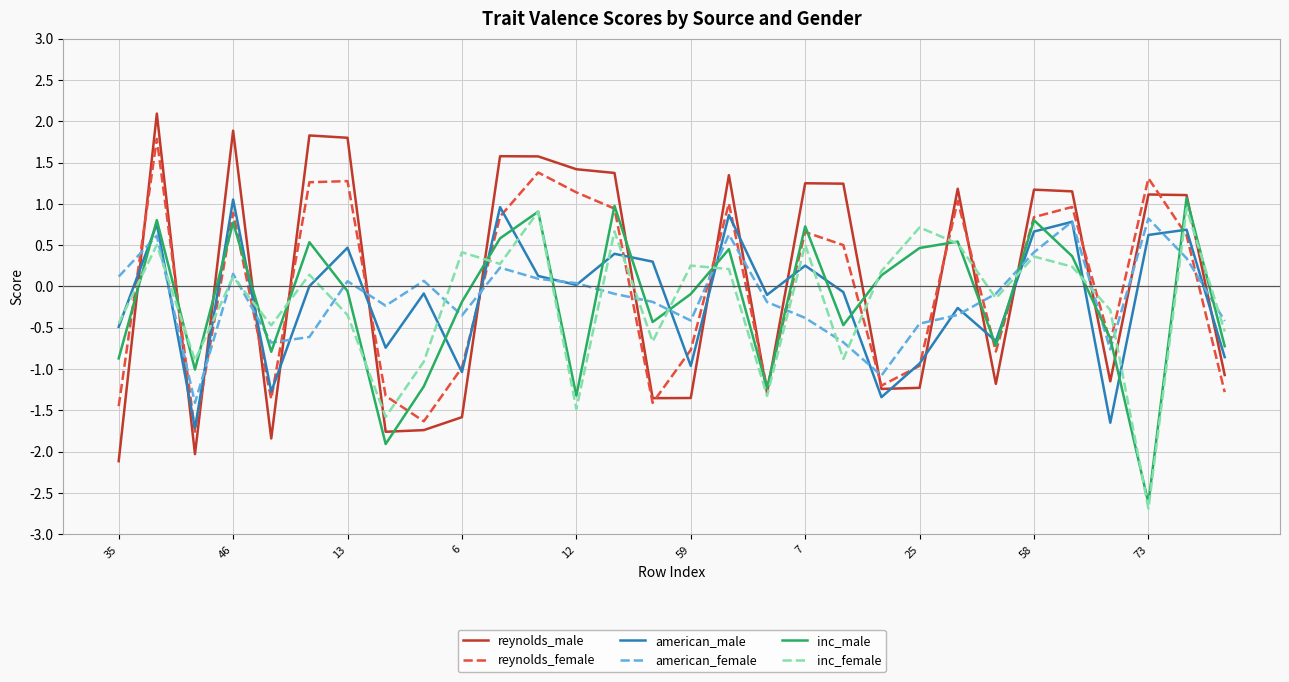

Which series ends up on top after the final intersection of american_female and reynolds_male?

american_female